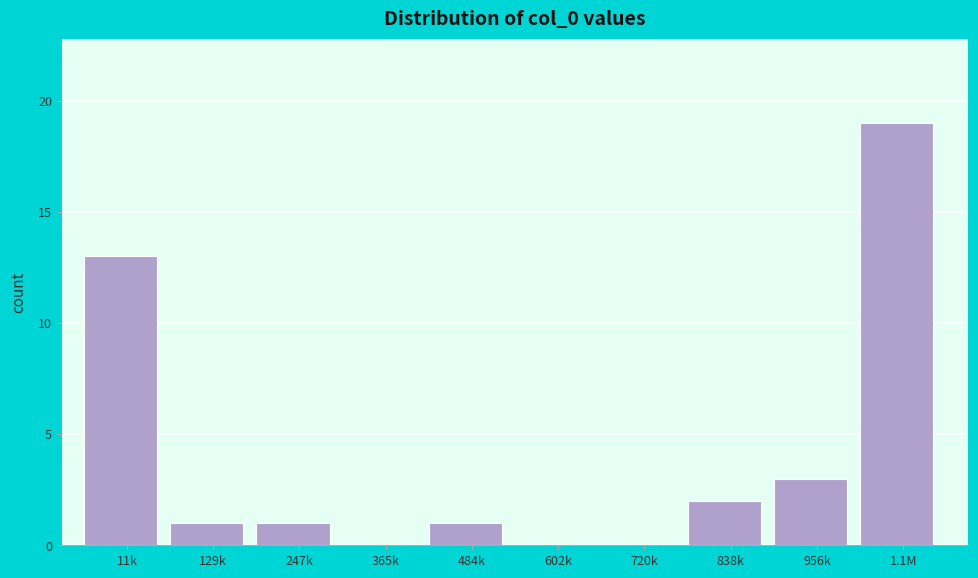

Reading right to left, transcribe all the data shown in this chart.

1.1M=19	956k=3	838k=2	720k=0	602k=0	484k=1	365k=0	247k=1	129k=1	11k=13